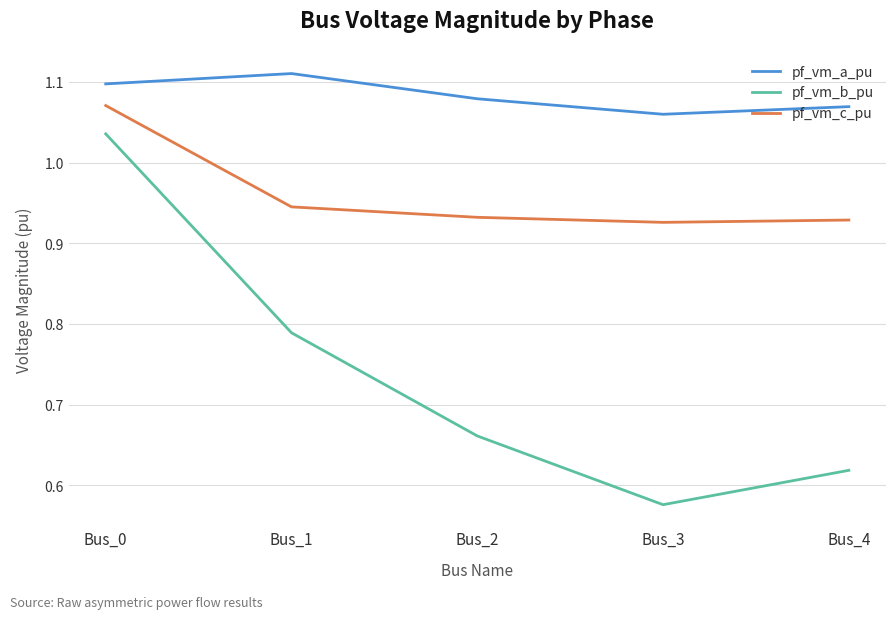

At Bus_1, list the series in order from smallest to largest.

pf_vm_b_pu, pf_vm_c_pu, pf_vm_a_pu